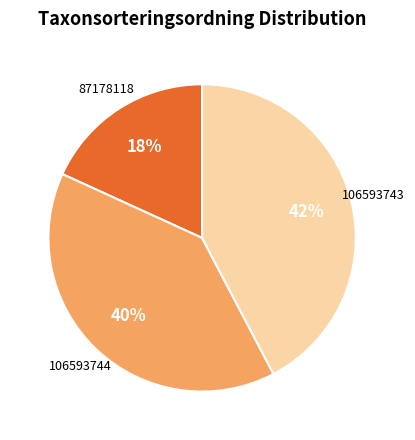

Which slice is the largest?

106593743